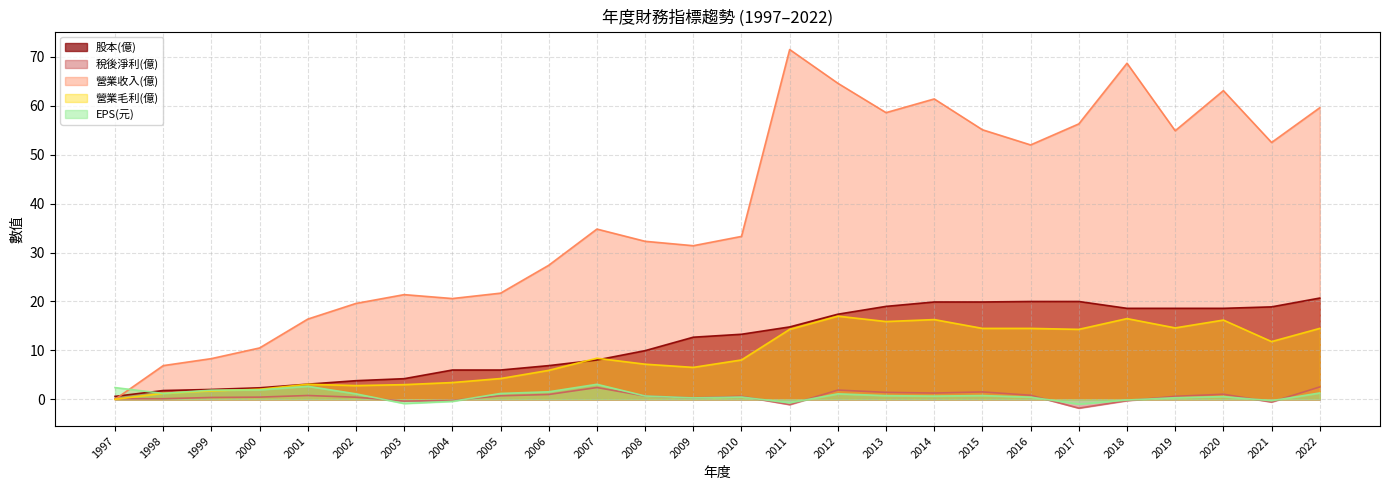

What value does the EPS(元) series have at 2005?

1.2